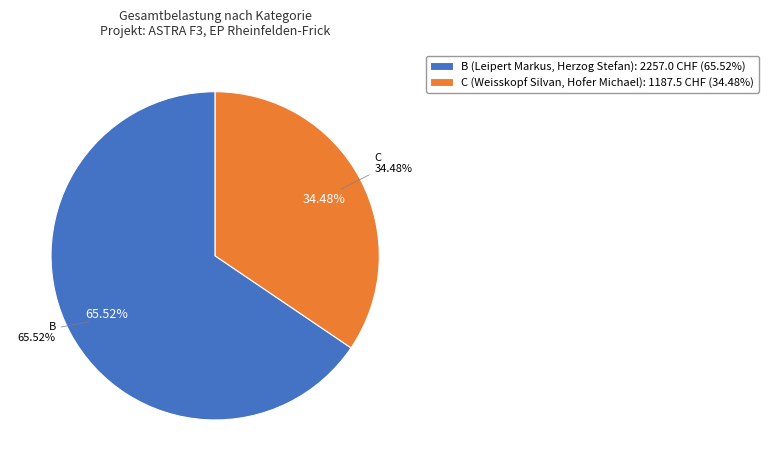

Approximately how many times larger is the value at B (Leipert Markus, Herzog Stefan) compared to C (Weisskopf Silvan, Hofer Michael)?

1.9